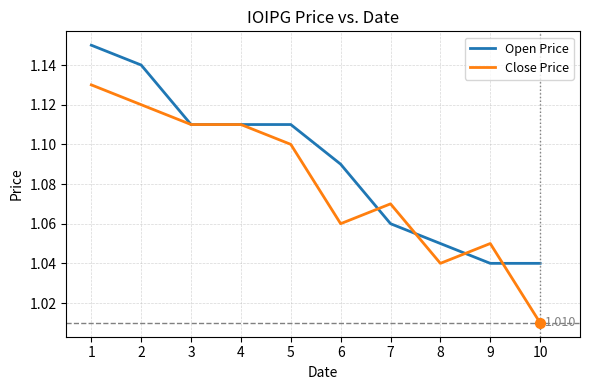

Rank the series by their maximum value, from highest to lowest.

Open Price, Close Price